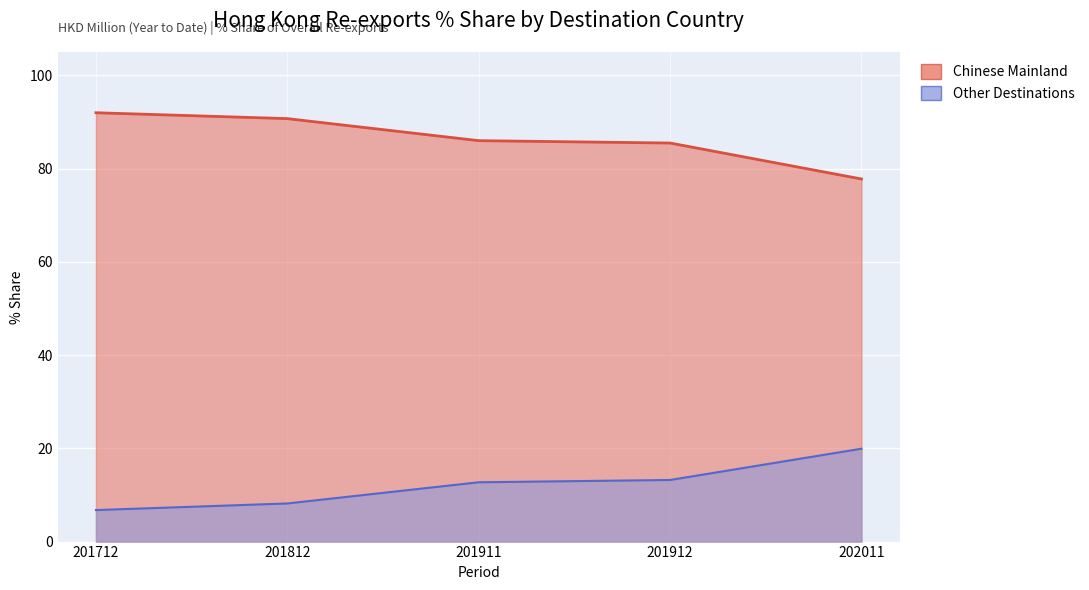

How many intersections are there between % Share 201812 and % Share 201712?

1